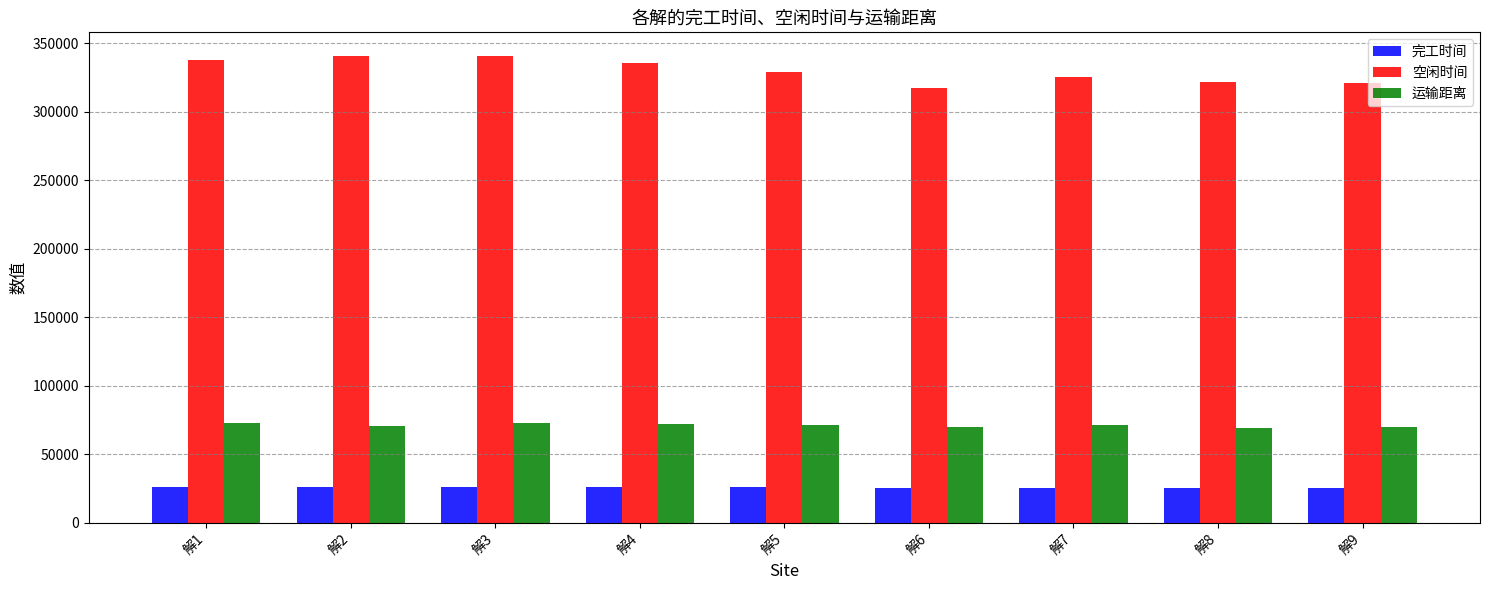

What are all the series names shown in the legend?

完工时间, 空闲时间, 运输距离